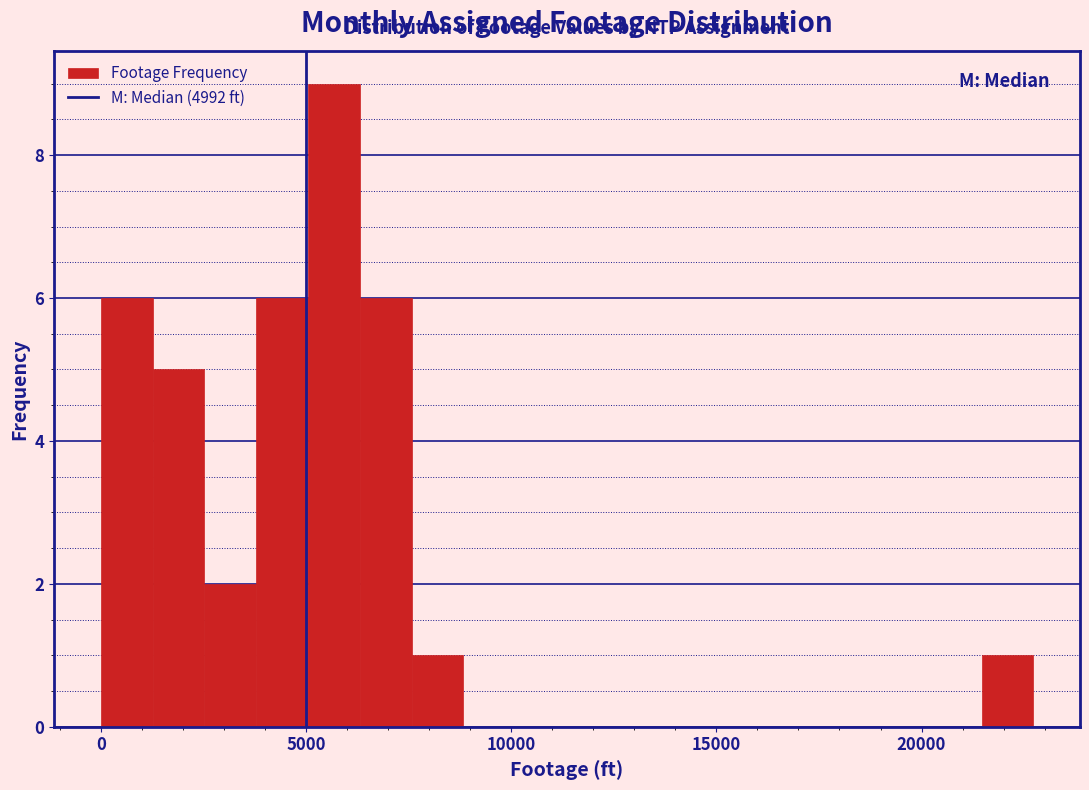

Read against the x-axis, roughly where is the centre of the tallest bar?

5500